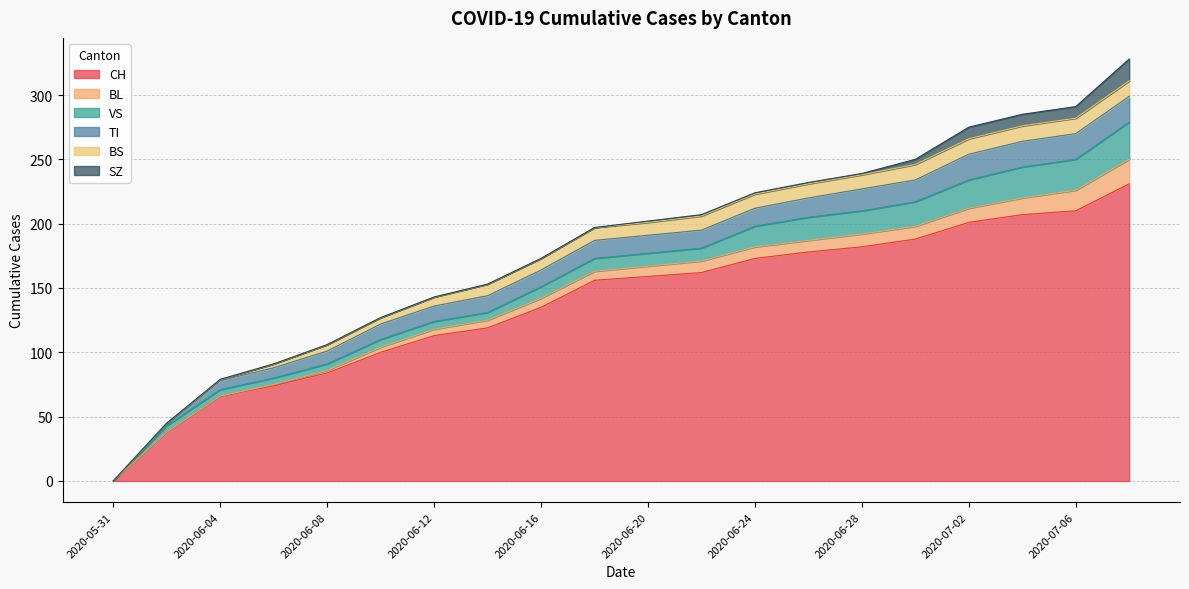

At which label does VS reach its peak?

2020-07-08